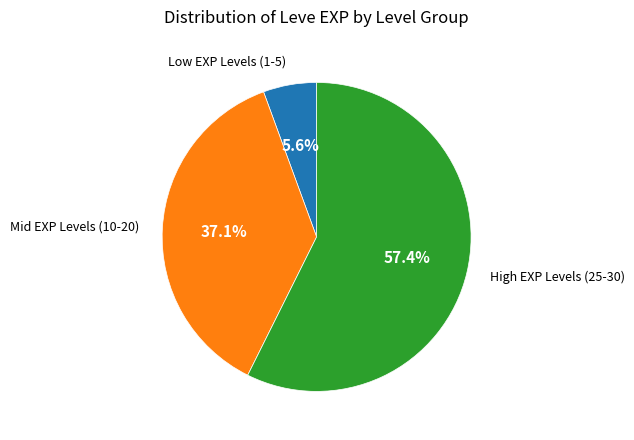

Is there a majority slice in this chart?

Yes